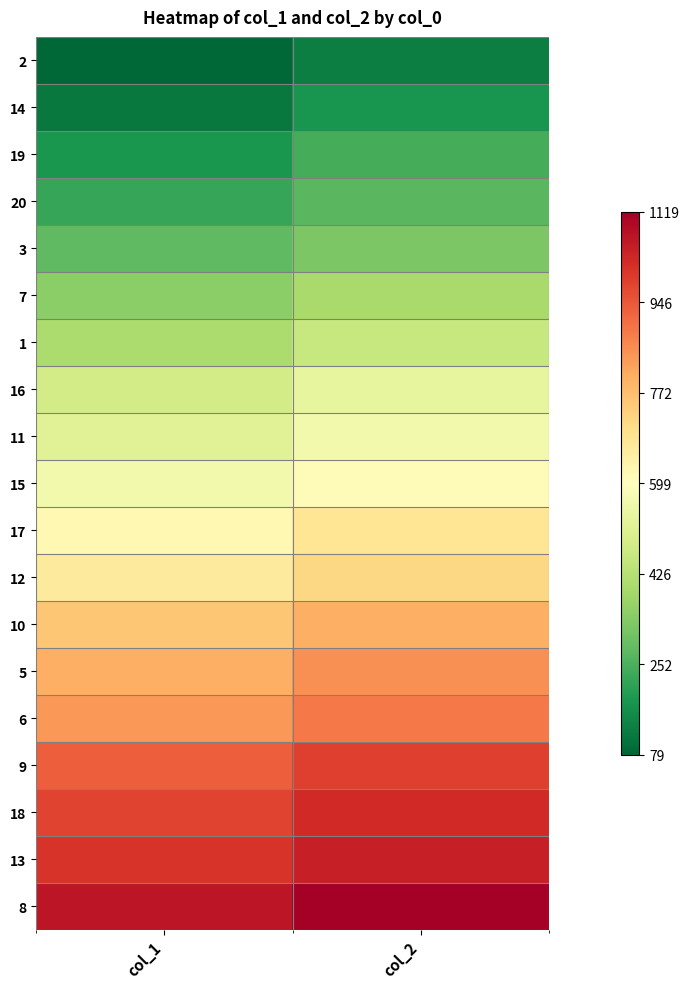

What is the total value across all series at col_2?

11835